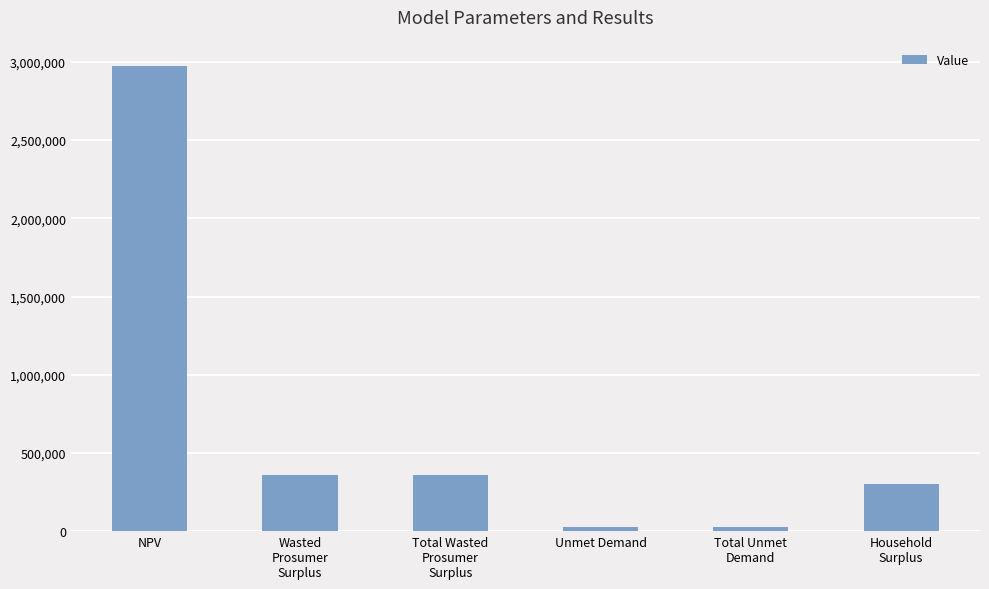

Does the chart contain stacked bars?

No